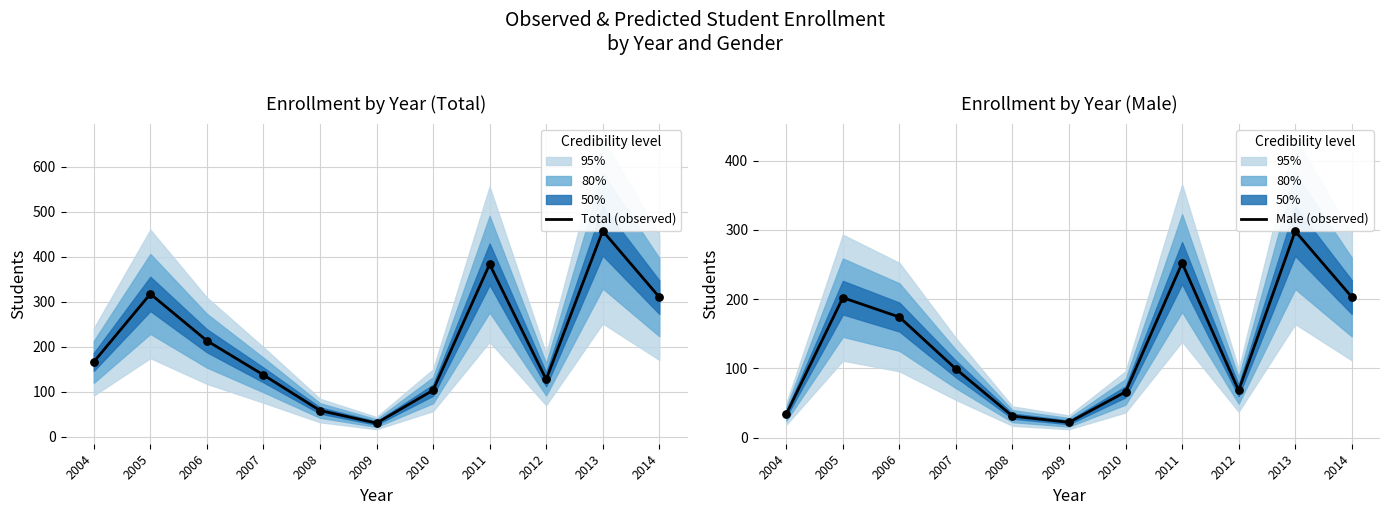

At which category is the sum across all series the highest?

2013